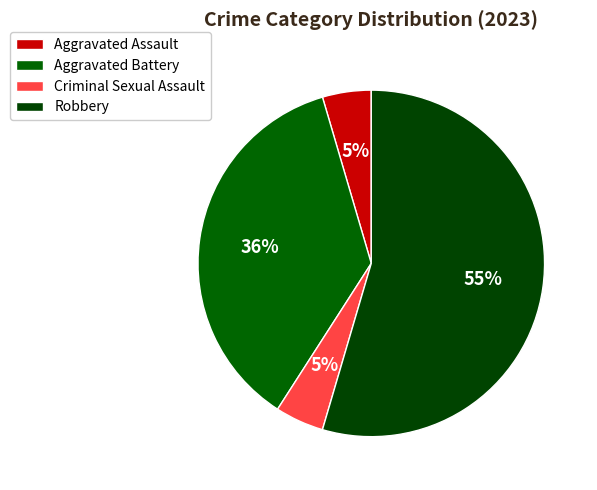

Which slice is the largest?

Robbery